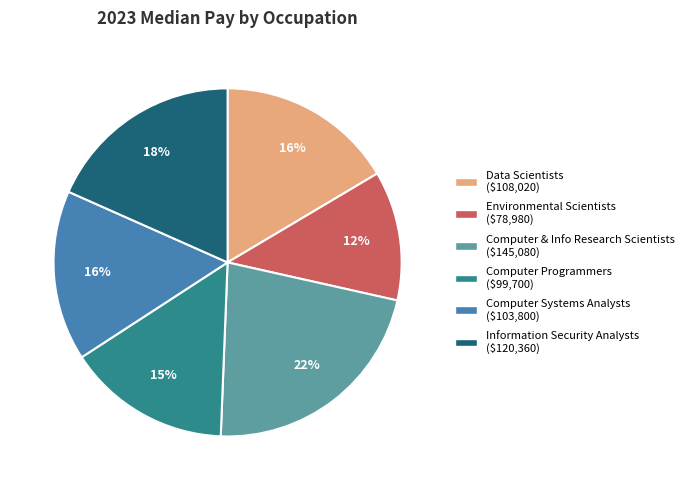

To the nearest percent, what is the difference between the largest and smallest slice percentages?

10%